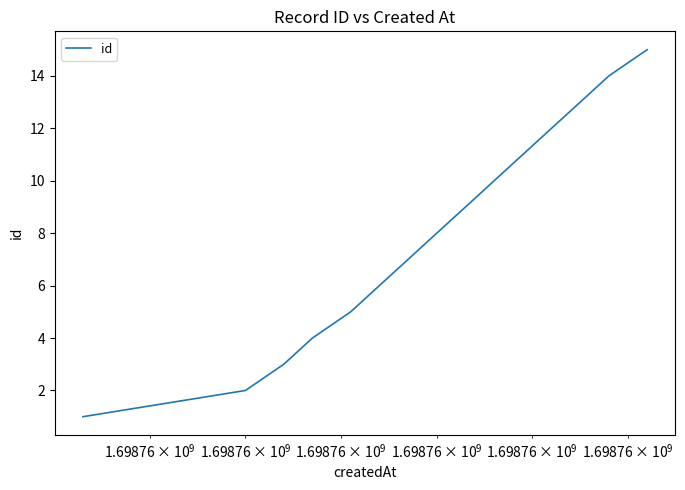

Does the chart have visible grid lines?

No